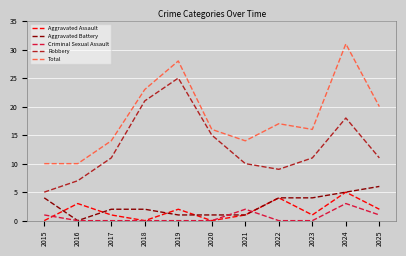

True or false: Total and Robbery cross at least once.

False